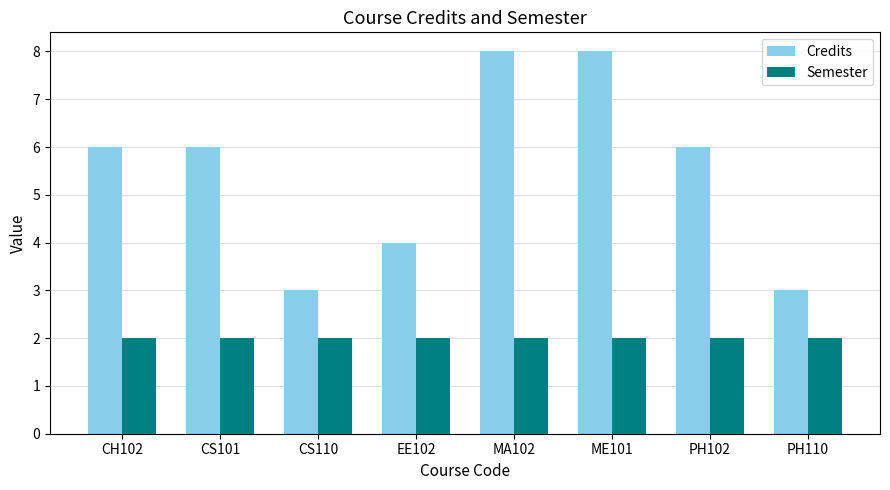

What is the difference between the second highest and minimum values in the Credits series?

5